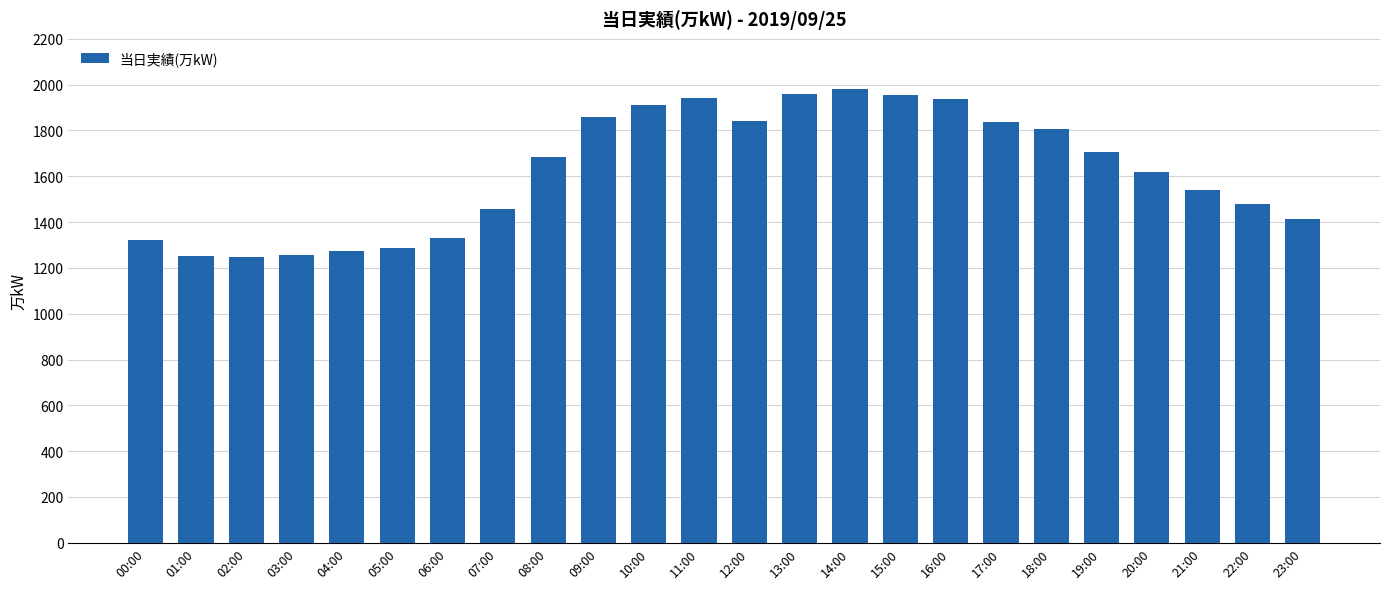

What is the sum of all values?

38890